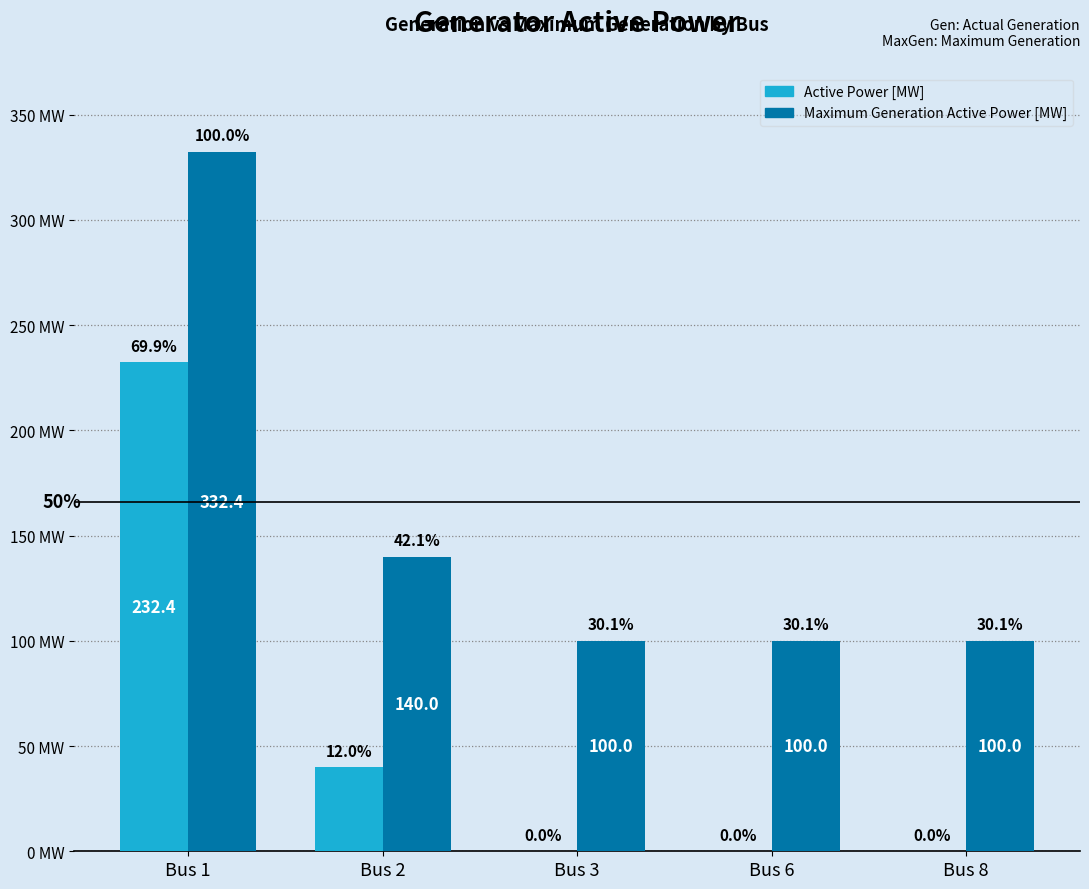

At which label does Maximum Generation Active Power [MW] reach its peak?

Bus 1